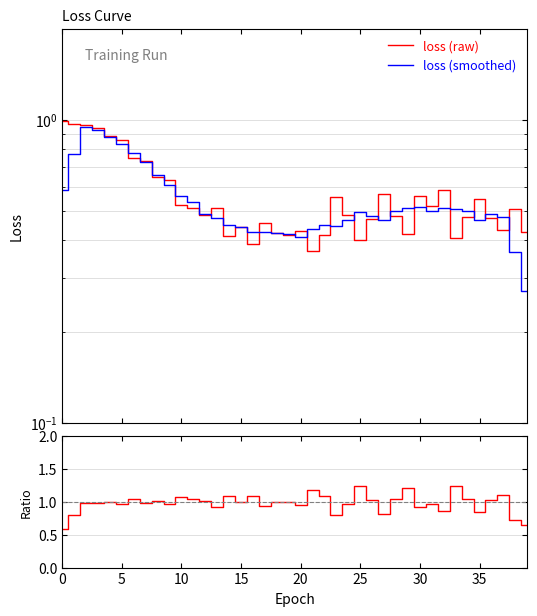

Is it true that ratio equals 1.4 at 5?

False